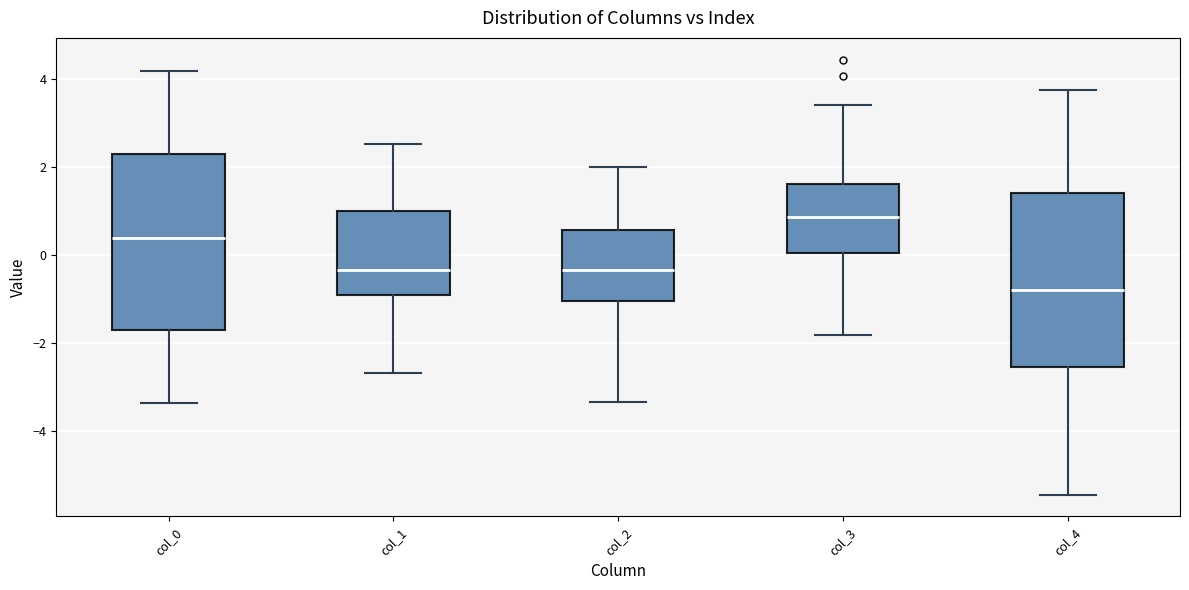

Reading left to right, transcribe this box plot: for each box, give where its median line is, the range the box spans, and where its two whiskers end, as read against the y-axis. The values are not printed on the chart, so give them approximately, as read against the axis.

col_0: median 0.4, box -1.6 to 2.2, whiskers -3.4 to 4.2
col_1: median -0.4, box -1.0 to 1.0, whiskers -2.6 to 2.6
col_2: median -0.4, box -1.0 to 0.6, whiskers -3.4 to 2.0
col_3: median 0.8, box 0.0 to 1.6, whiskers -1.8 to 3.4
col_4: median -0.8, box -2.6 to 1.4, whiskers -5.4 to 3.8